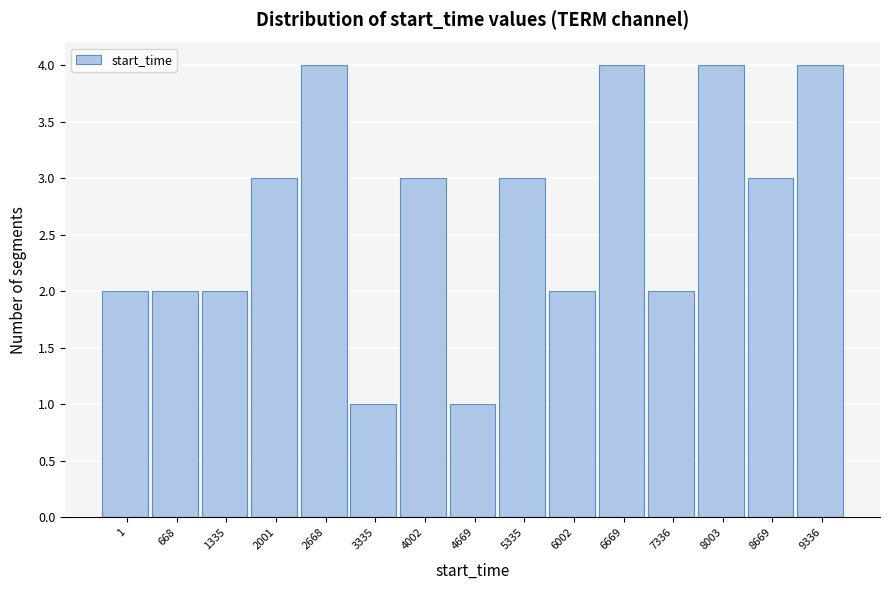

Reading left to right, what are all the values shown in this chart?

2	2	2	3	4	1	3	1	3	2	4	2	4	3	4